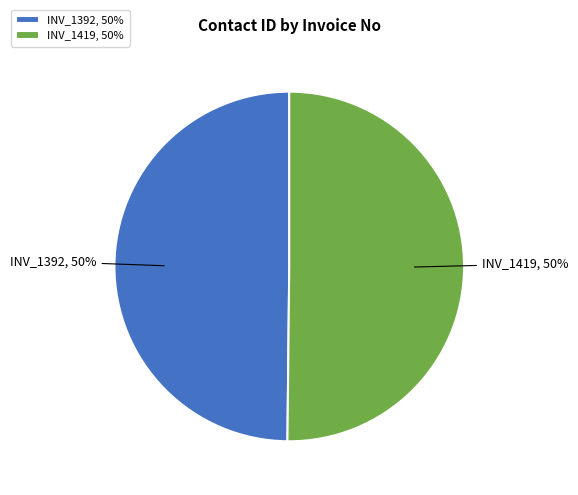

Do INV_1392 and INV_1419 together represent more than half of the pie?

Yes